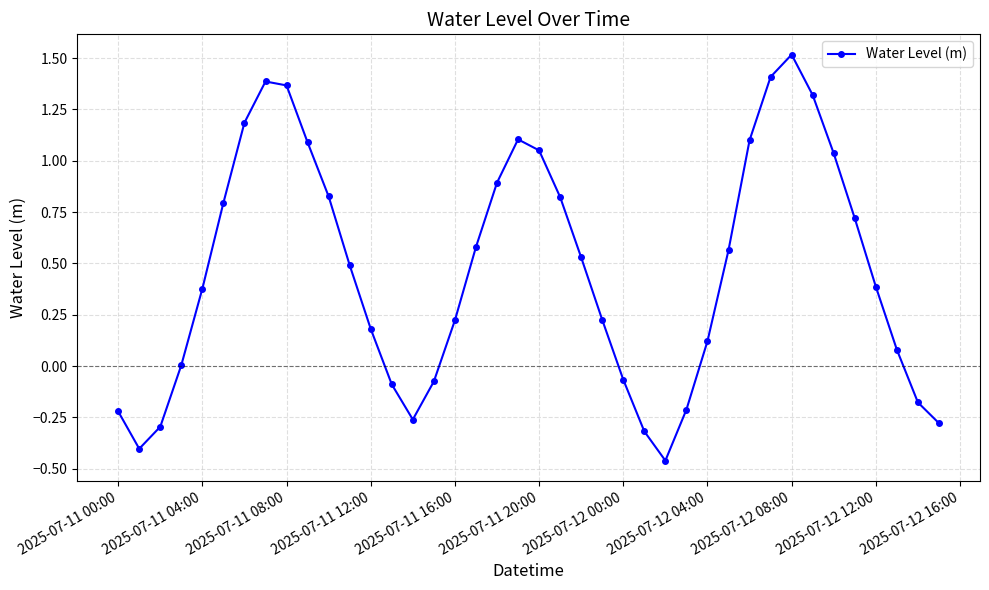

What is the sum of all values?

18.5